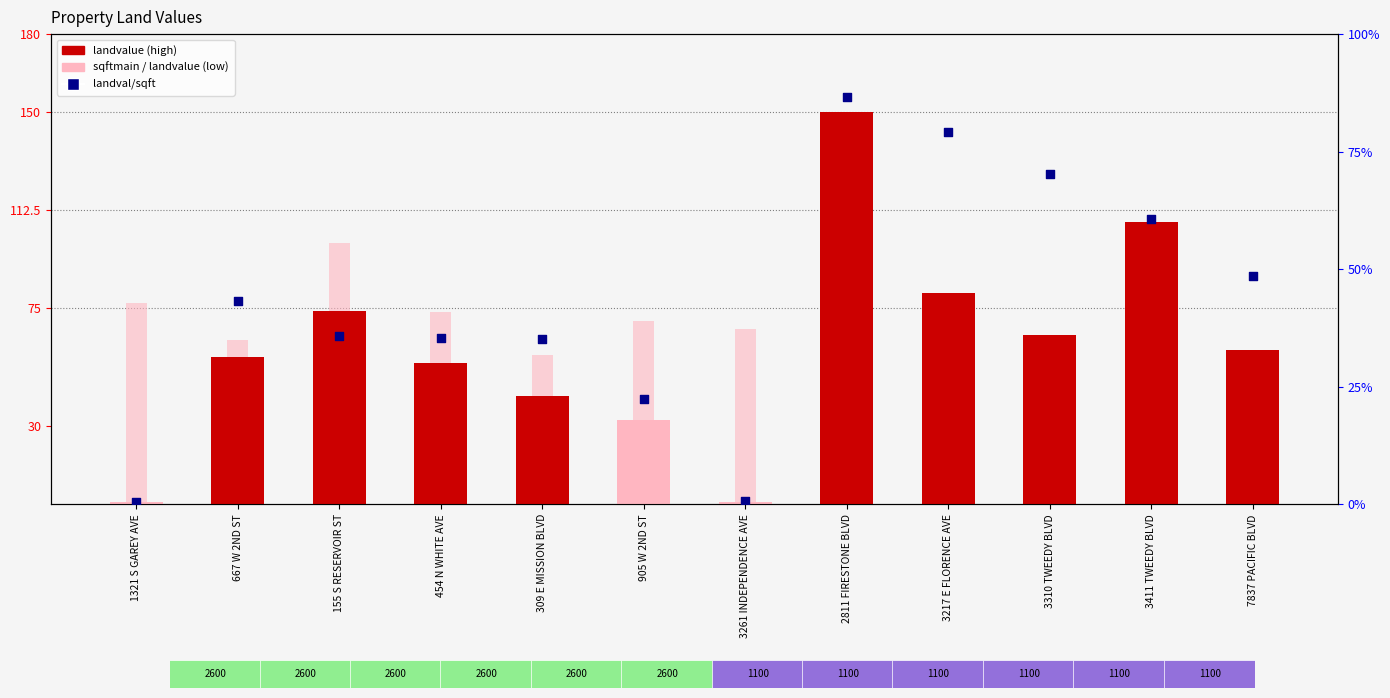

Which series reaches the minimum Y coordinate?

landvalue